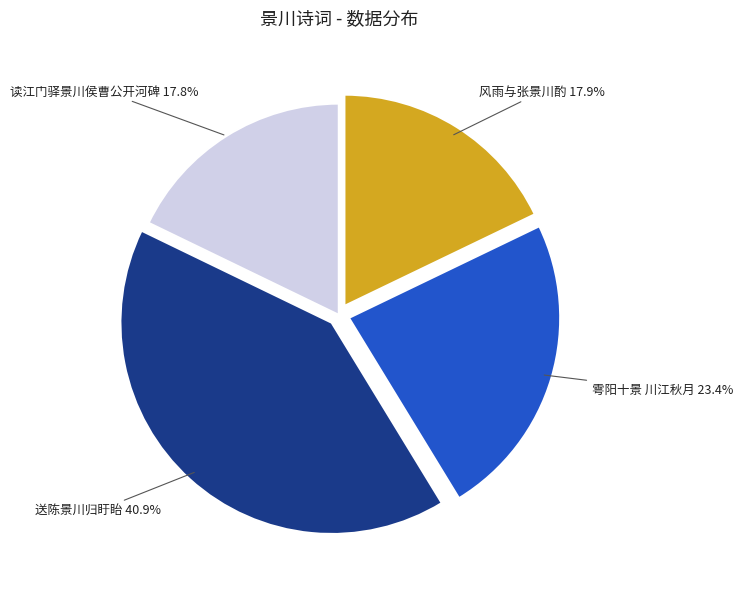

The 风雨与张景川酌 slice represents 18% of the pie. True or false?

True